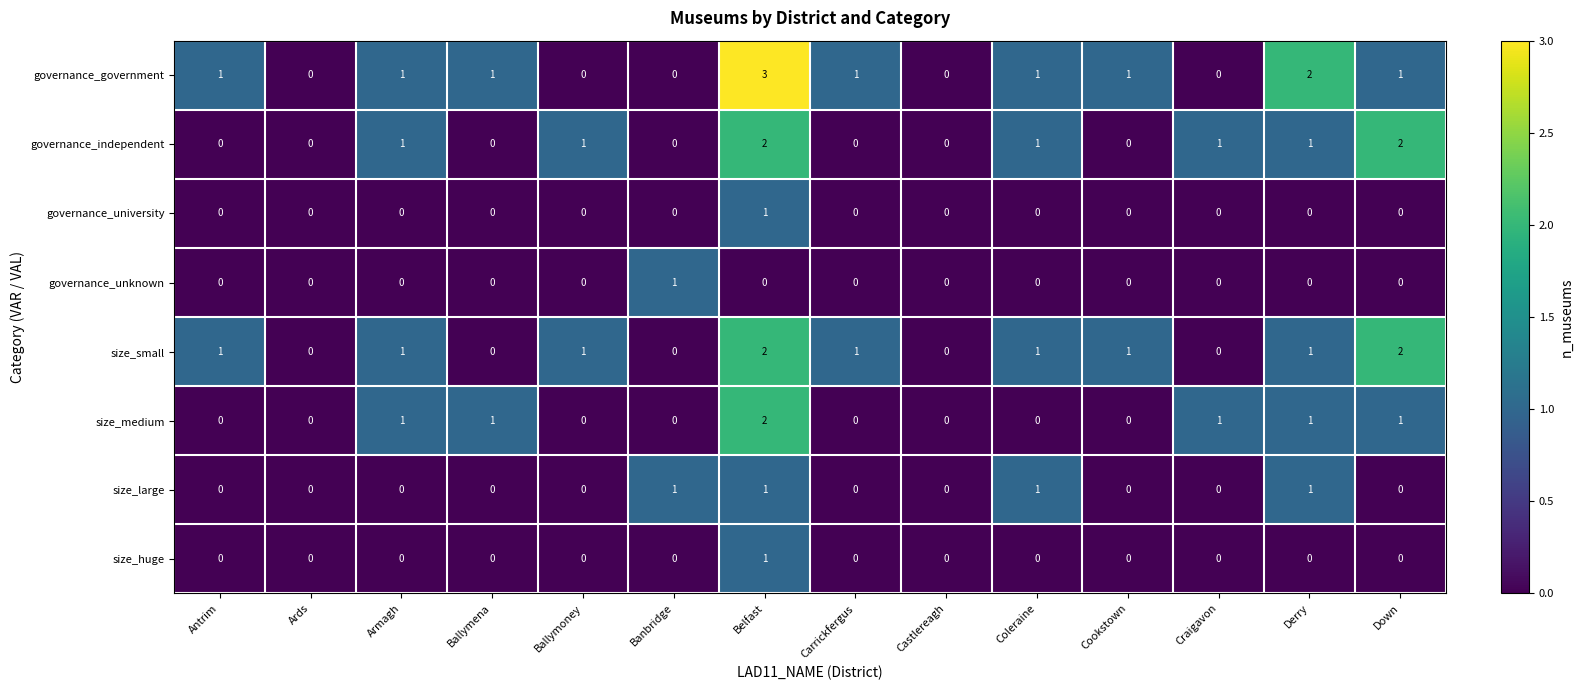

Is the value of governance_independent at Armagh greater than the value of size_large at Castlereagh?

Yes